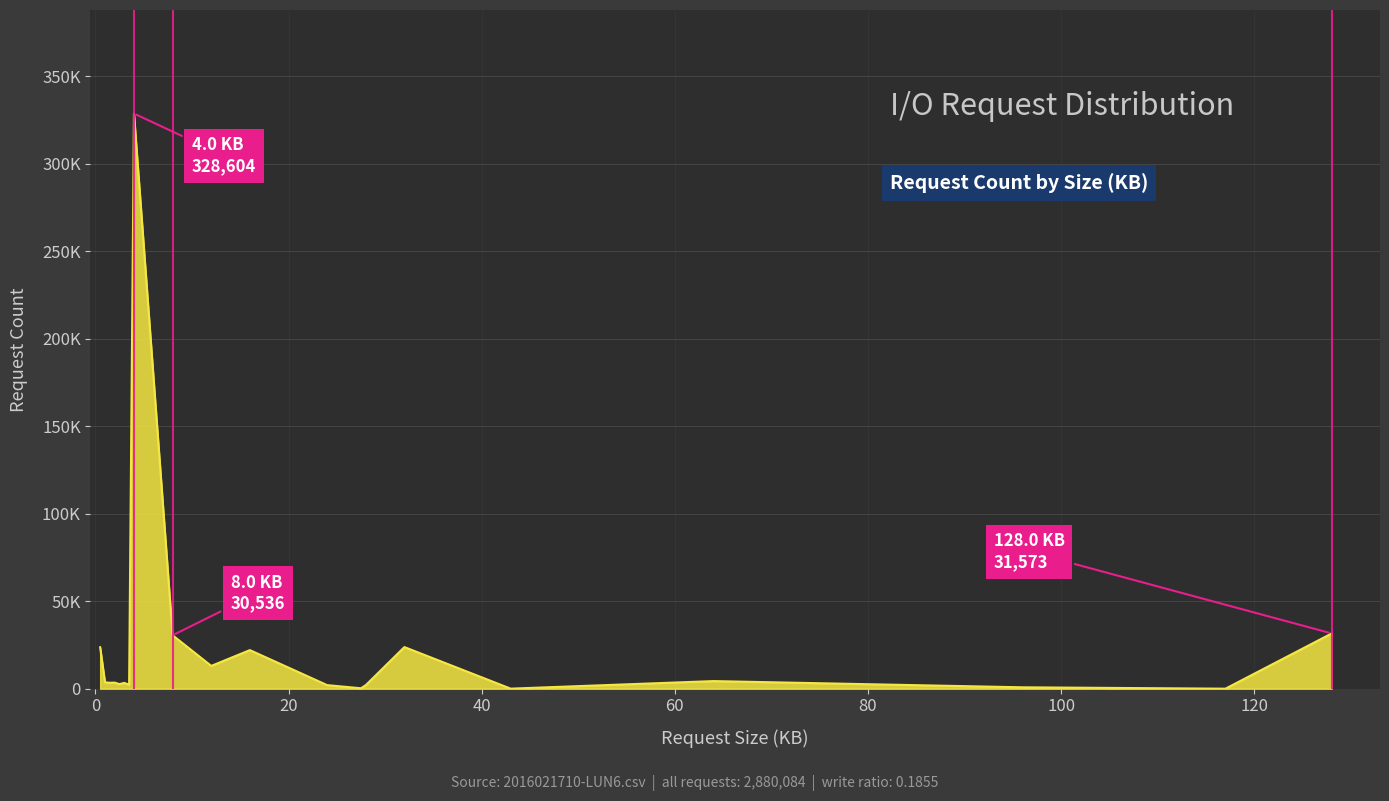

Where does the data first go above 3482?

0.5